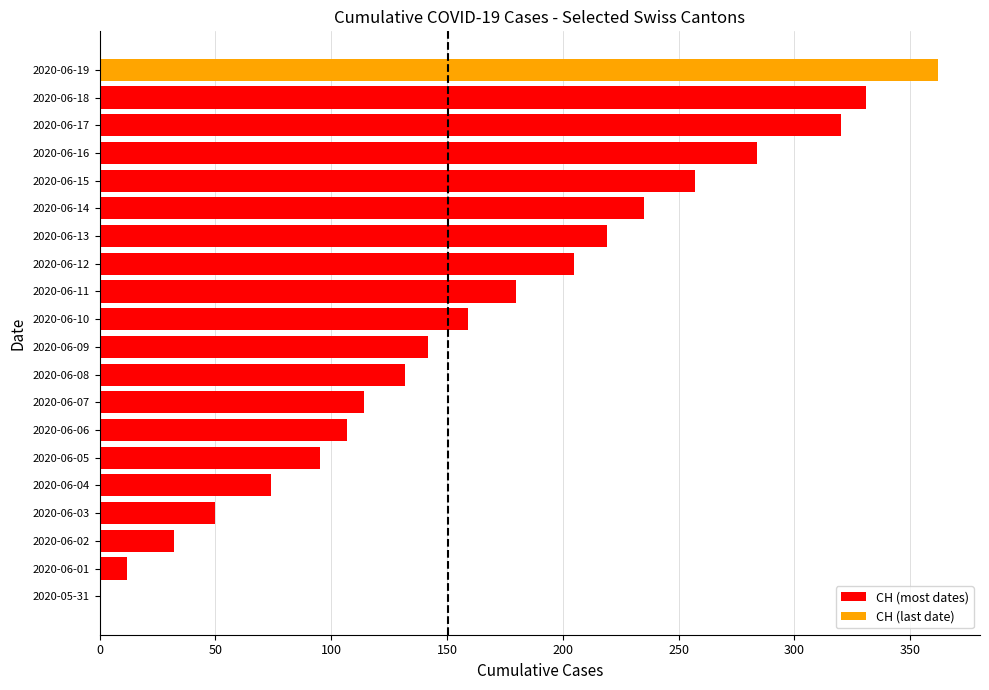

At which category does the chart reach its peak across all series?

2020-06-19